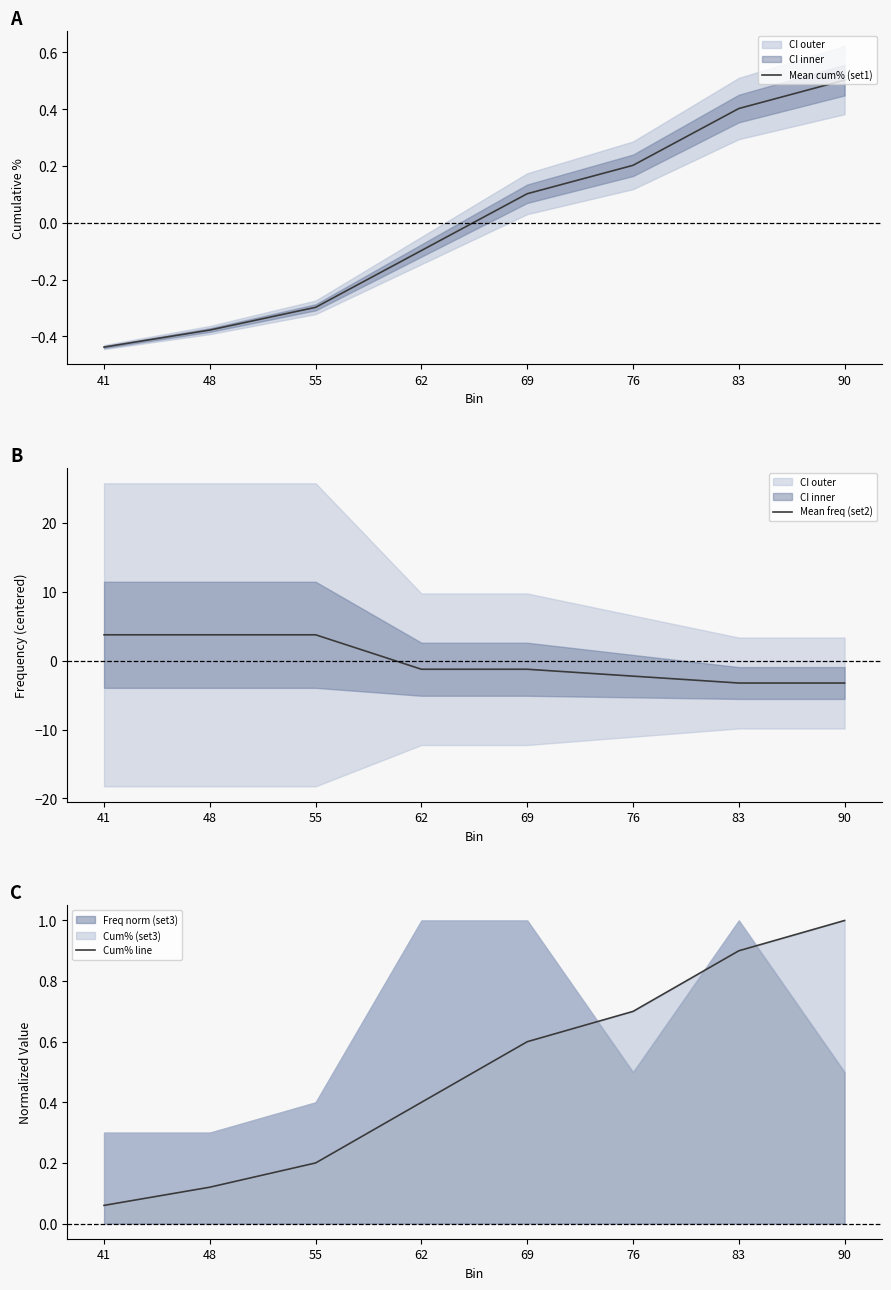

What is the spread (max minus min) of values at 48?

4.1